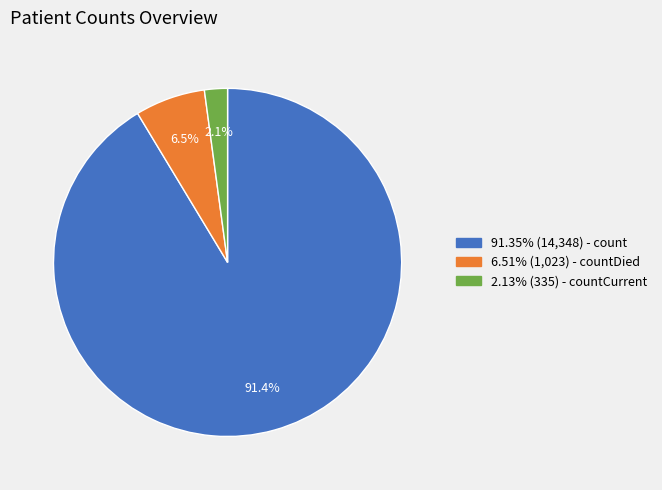

Is there a majority slice in this chart?

Yes